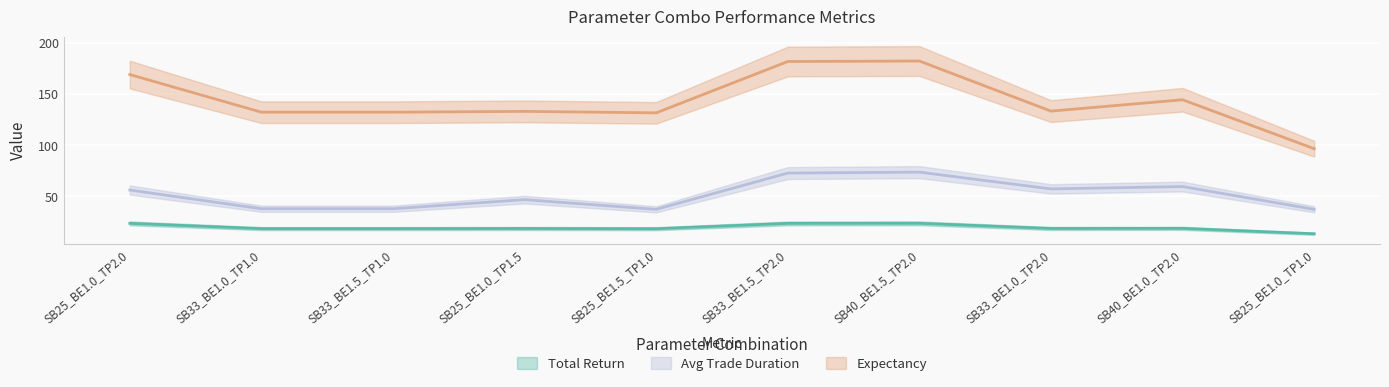

Rank the categories by expectancy value from lowest to highest.

SB25_BE1.0_TP1.0, SB25_BE1.5_TP1.0, SB33_BE1.0_TP1.0, SB33_BE1.5_TP1.0, SB25_BE1.0_TP1.5, SB33_BE1.0_TP2.0, SB40_BE1.0_TP2.0, SB25_BE1.0_TP2.0, SB33_BE1.5_TP2.0, SB40_BE1.5_TP2.0